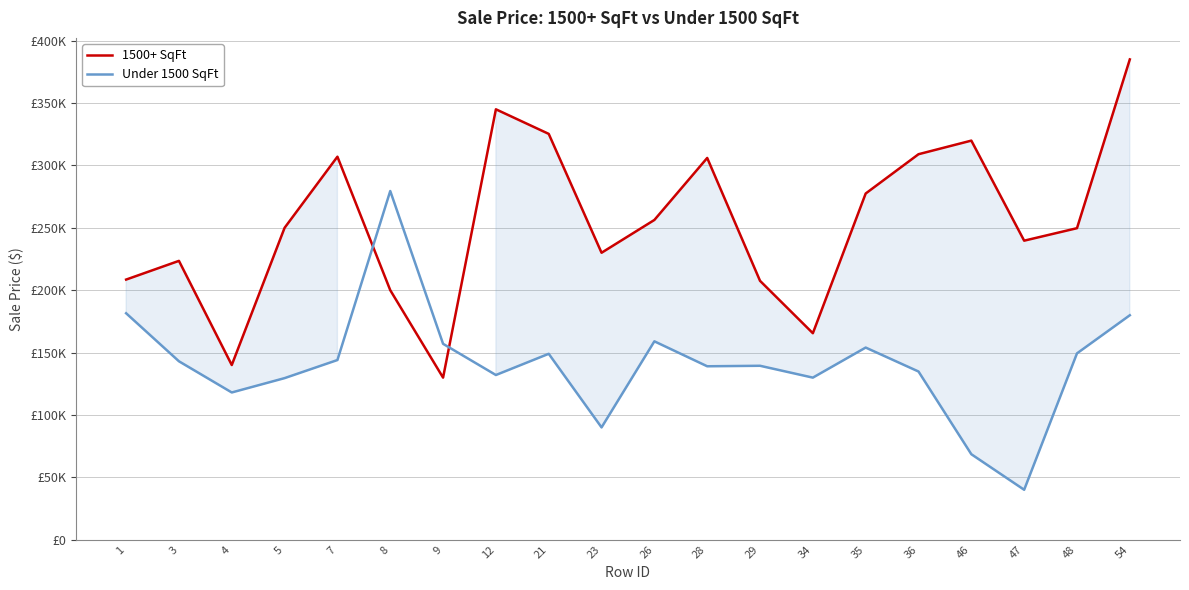

Reading right to left, list all the values displayed in this chart.

1500+ SqFt: 385000	249700	239686	319900	309000	277500	165500	207500	306000	256300	230000	325300	345000	129900	200000	307000	250000	140000	223500	208500
Under 1500 SqFt: 179900	149350	40000	68500	134800	154000	129900	139400	139000	159000	90000	149000	132000	157000	279500	144000	129500	118000	143000	181500